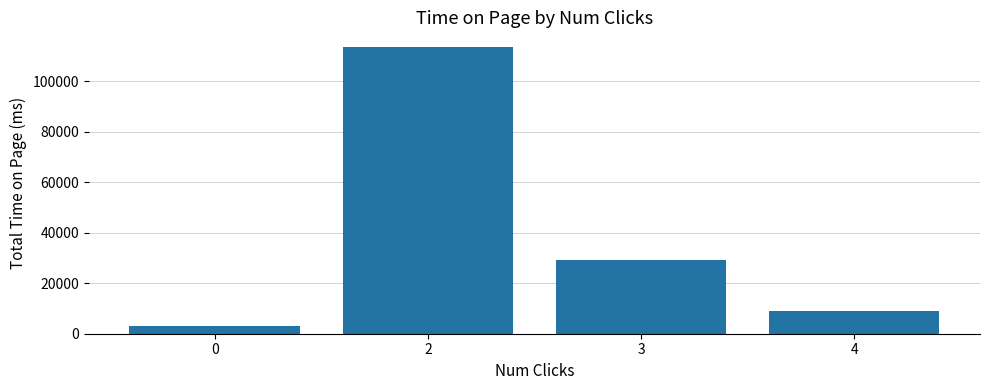

Reading left to right, list all the values displayed in this chart.

0=3115	2=113597	3=29301	4=8993